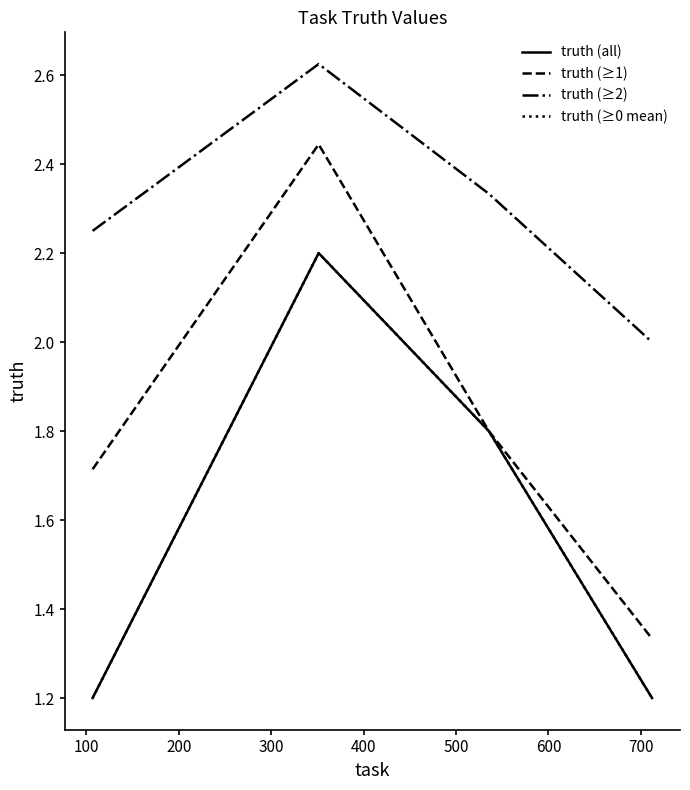

Is this an area chart (filled region under the line)?

No